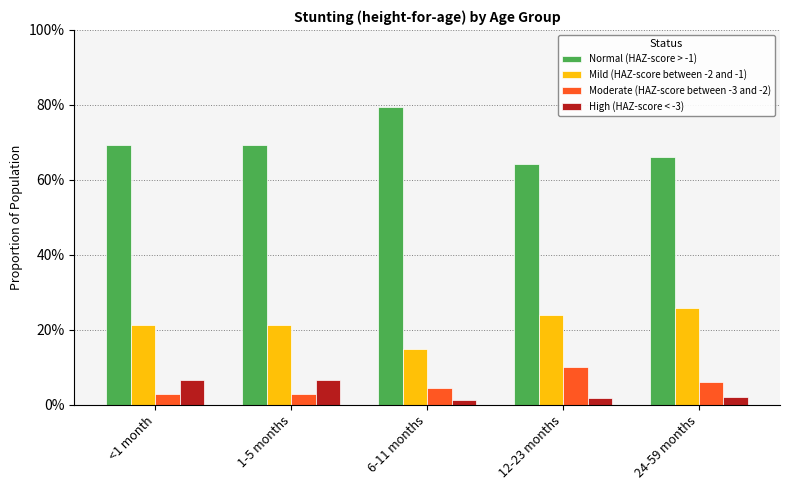

What are all the series names shown in the legend?

Normal (HAZ-score > -1), Mild (HAZ-score between -2 and -1), Moderate (HAZ-score between -3 and -2), High (HAZ-score < -3)